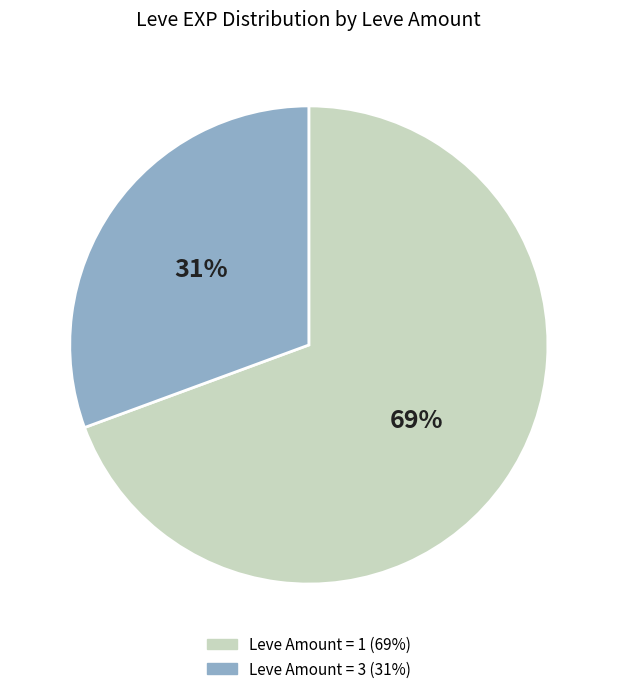

Is there a majority slice in this chart?

Yes